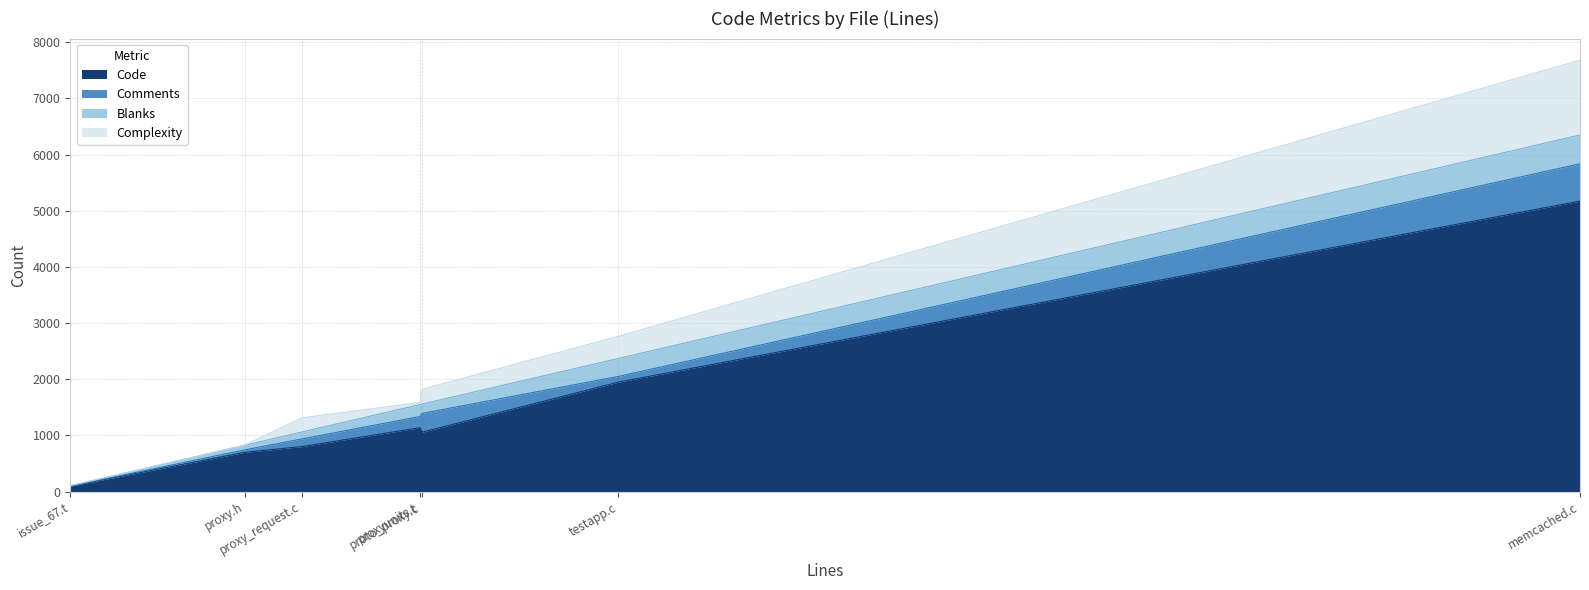

The value of Blanks at proto_proxy.c is 166. True or false?

True